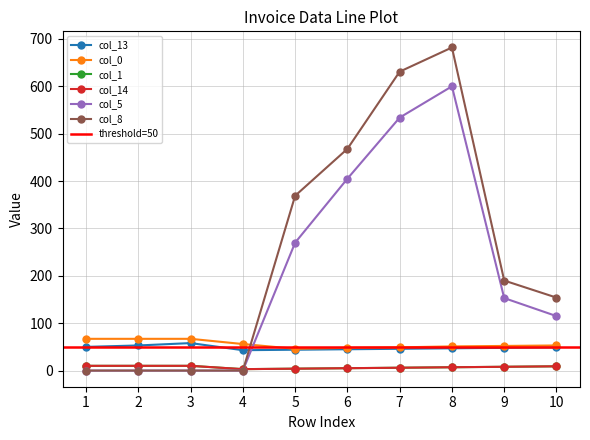

Is this an area chart (filled region under the line)?

No